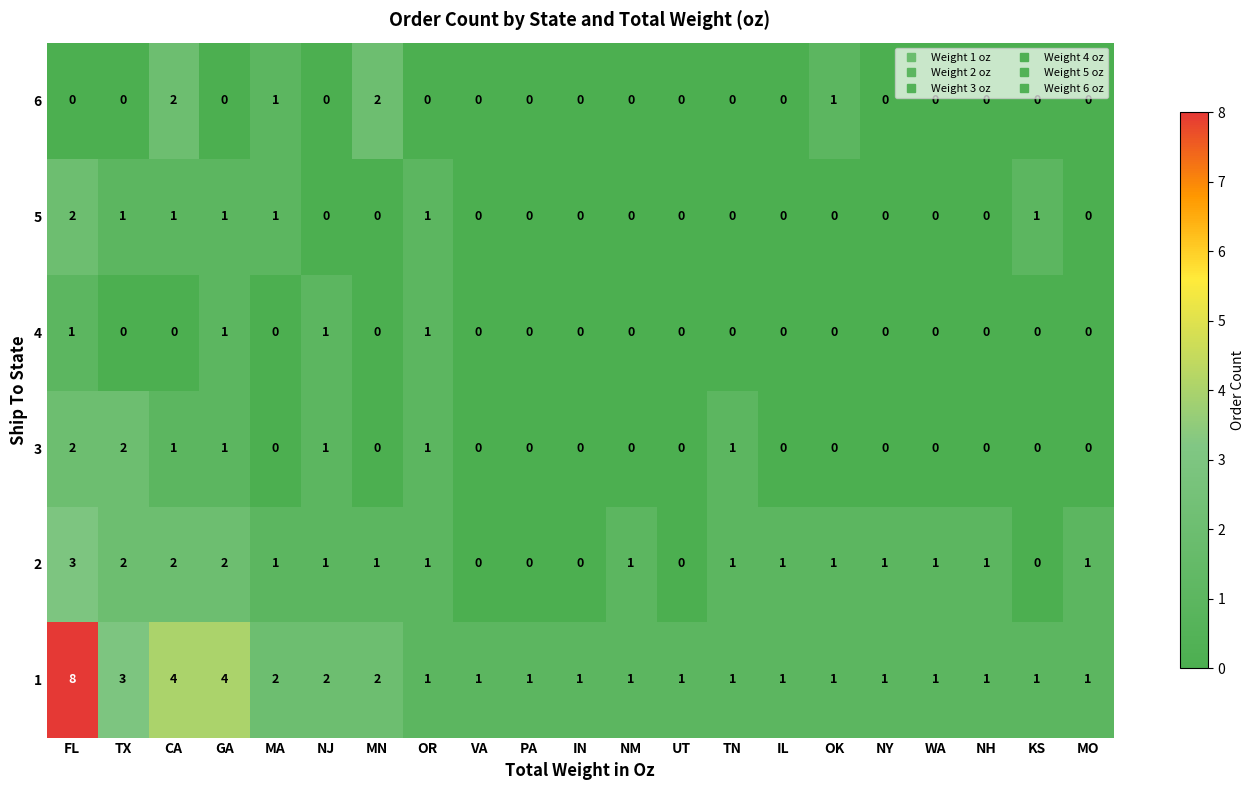

What is the maximum value shown in the chart?

8